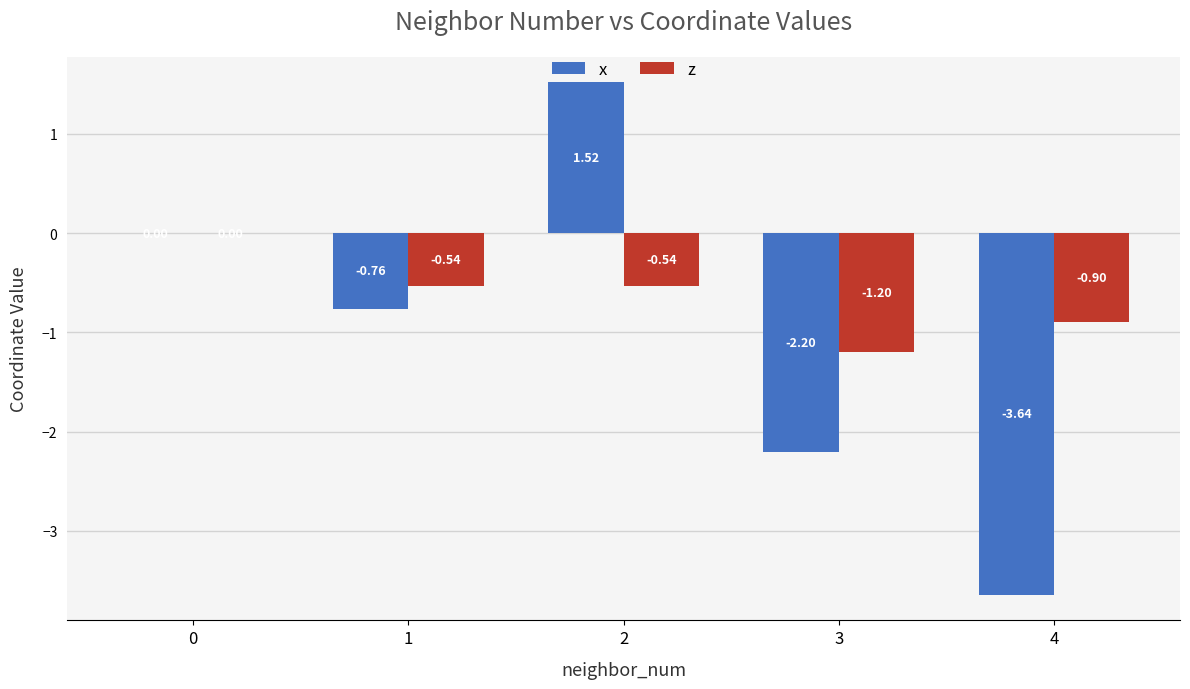

What is the sum of all x values?

-5.1